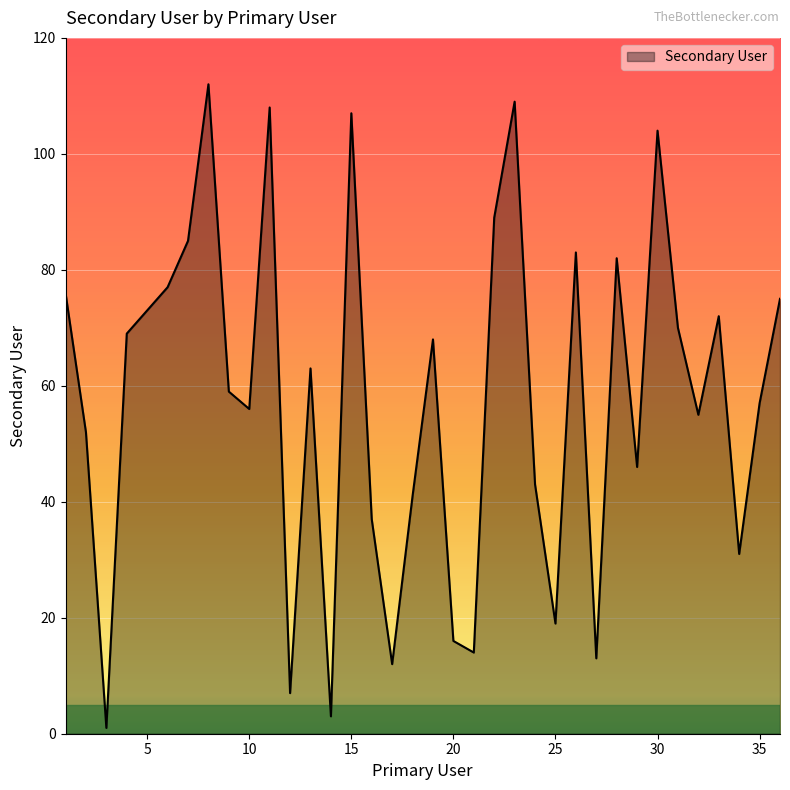

What is the difference between the maximum and minimum values?

111